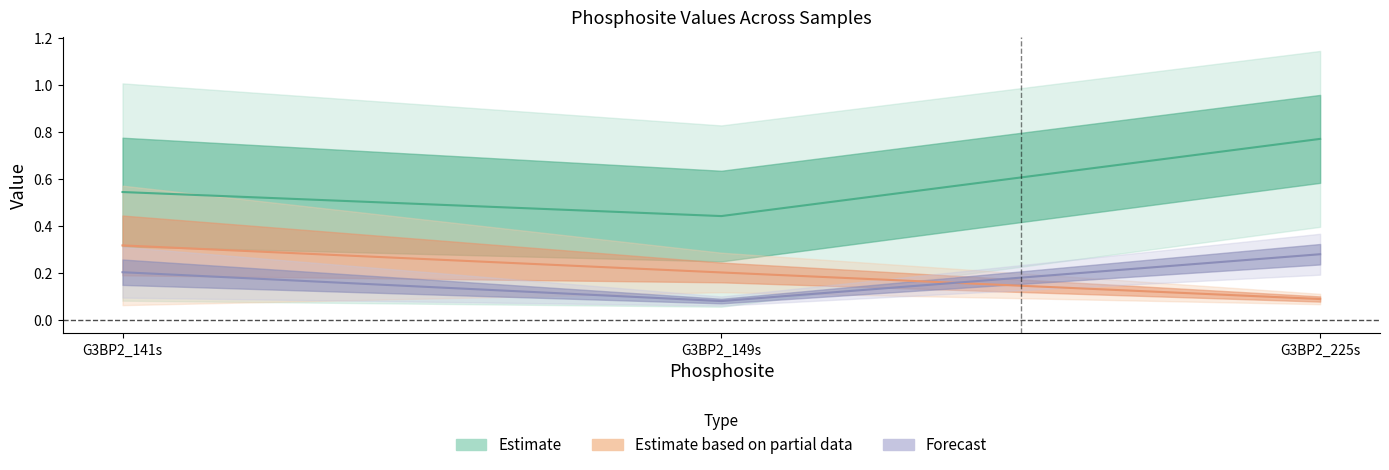

Reading right to left, what are all the values shown in this chart?

186481: G3BP2_225s=1.0	G3BP2_149s=0.6	G3BP2_141s=0.8
273919: G3BP2_225s=0.6	G3BP2_149s=0.2	G3BP2_141s=0.3
303642: G3BP2_225s=0.1	G3BP2_149s=0.2	G3BP2_141s=0.2
407992: G3BP2_225s=0.1	G3BP2_149s=0.2	G3BP2_141s=0.4
507202: G3BP2_225s=0.3	G3BP2_149s=0.1	G3BP2_141s=0.3
849660: G3BP2_225s=0.2	G3BP2_149s=0.1	G3BP2_141s=0.1